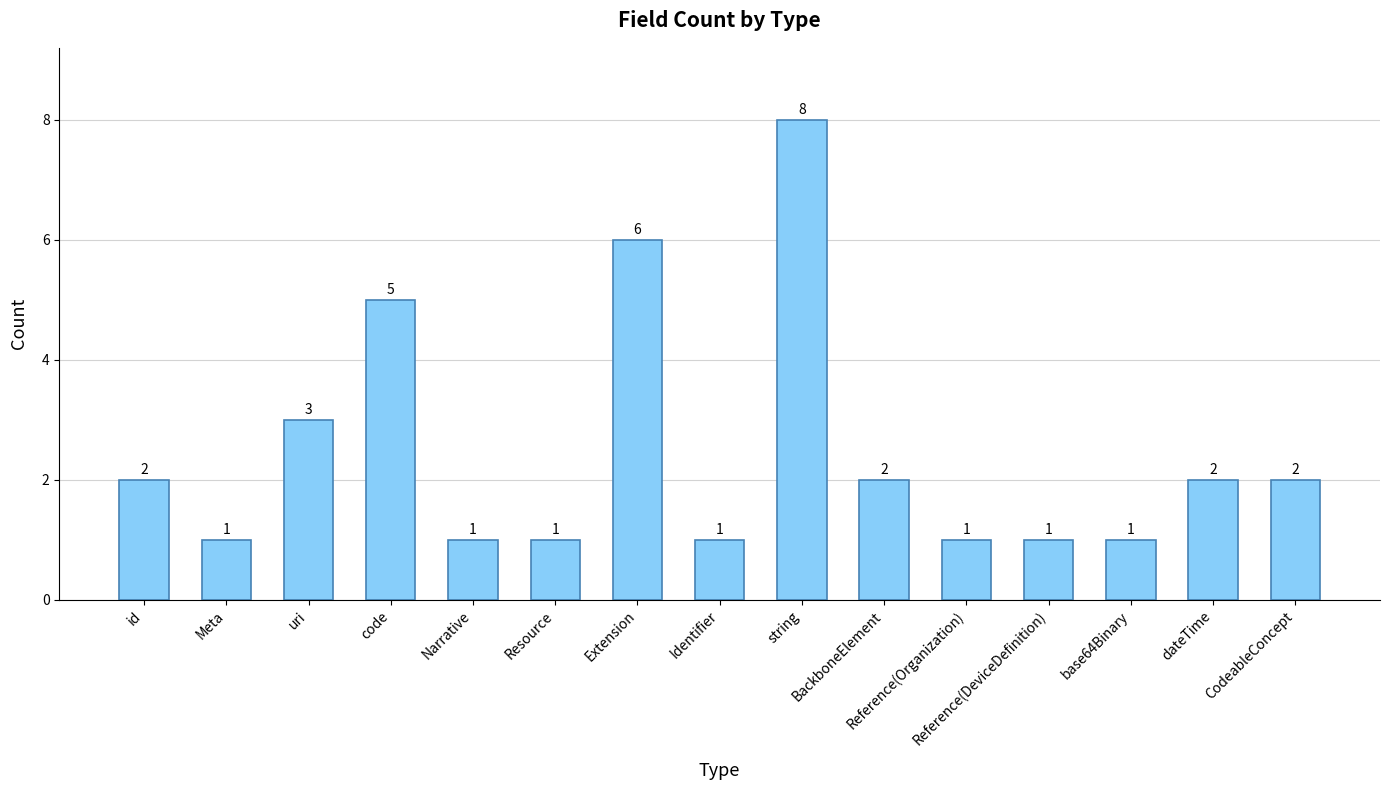

What is the change in value from Reference(Organization) to CodeableConcept?

+1